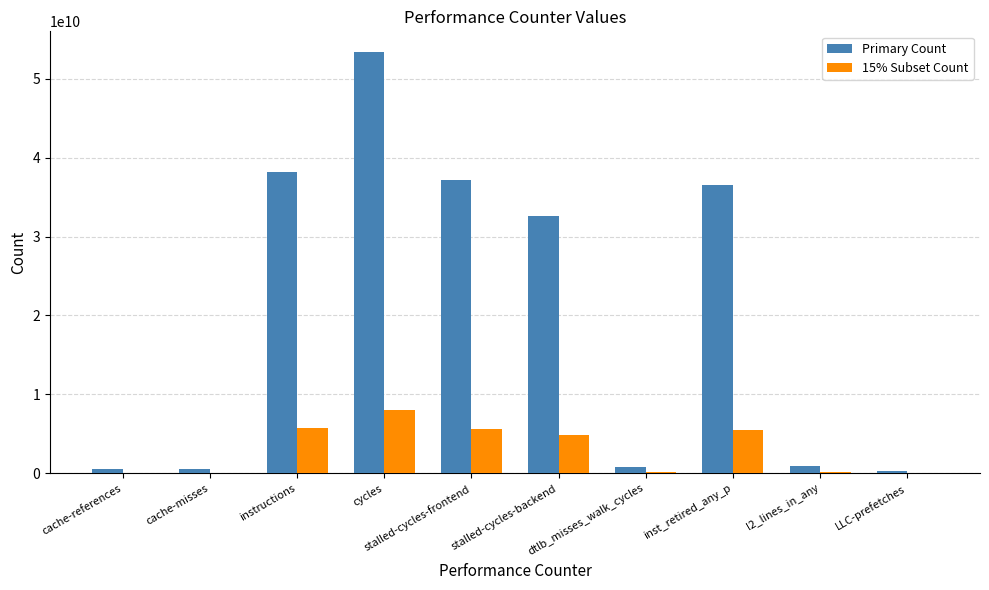

The Primary Count series shows 878311689 at l2_lines_in_any. True or false?

True